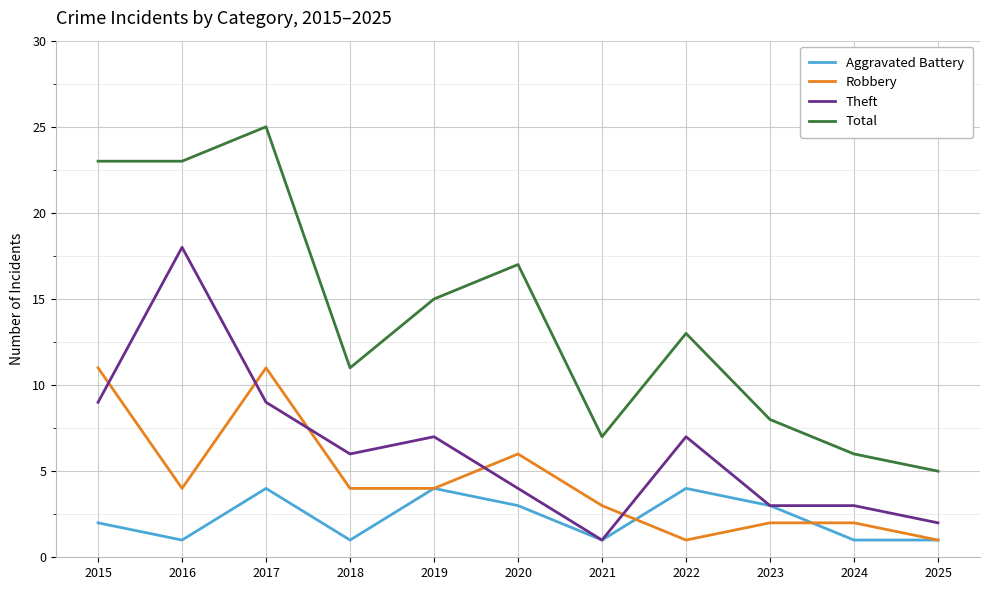

The value of Robbery at 2020 is 10. True or false?

False